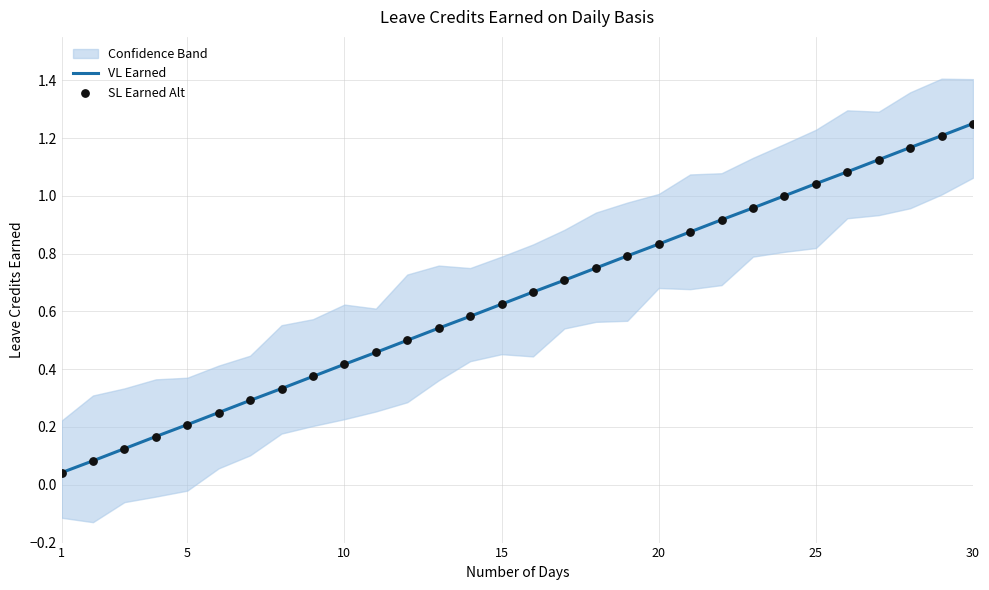

Which series has the largest total across all categories?

VL Earned